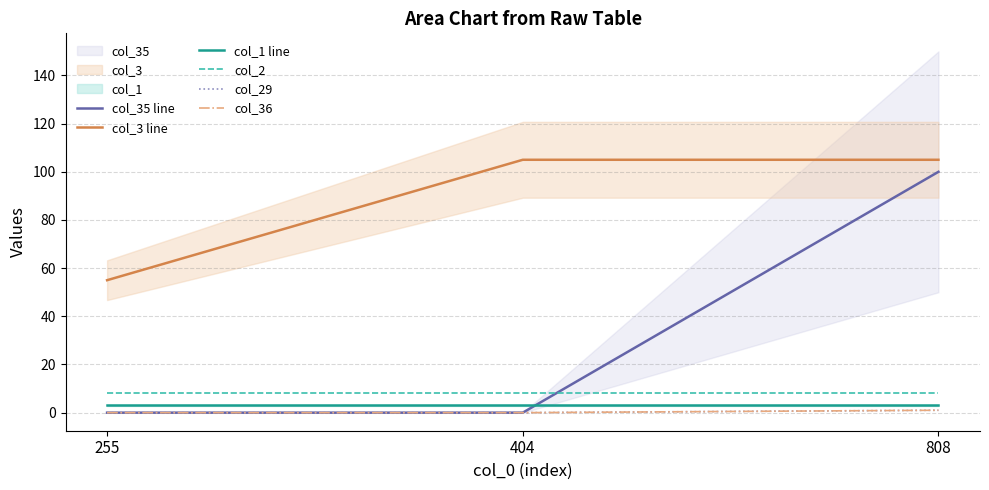

What is the difference between the maximum and minimum values in the col_35 line series?

100